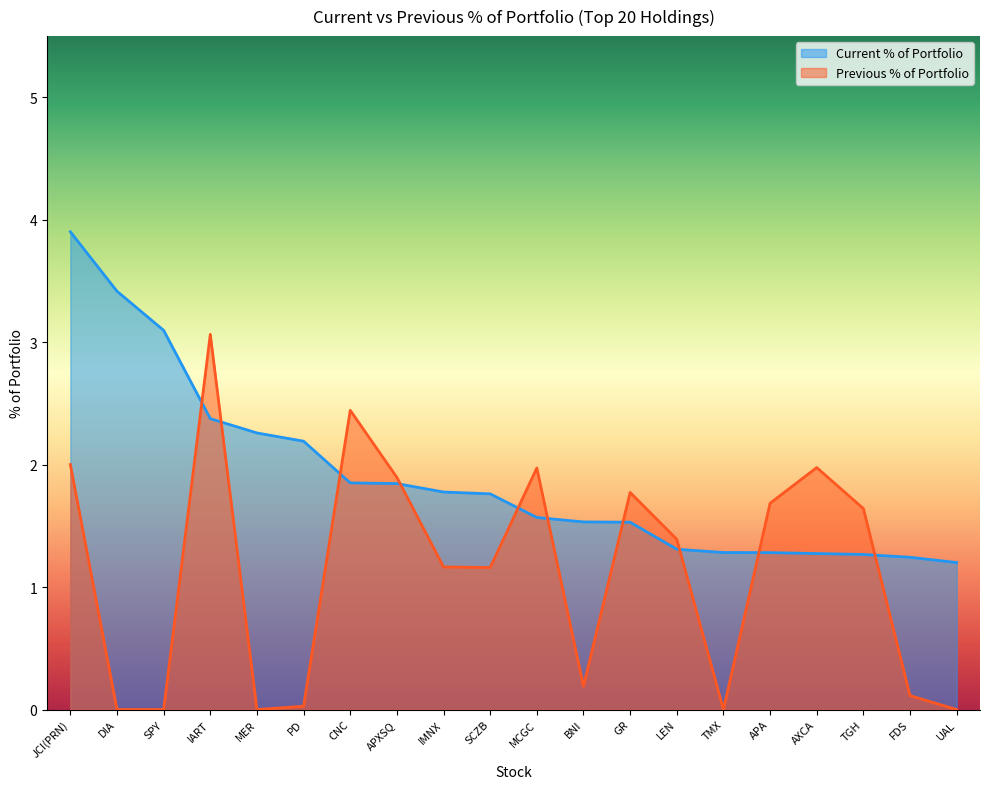

In Previous % of Portfolio, how many points are lower than both neighbors (excluding endpoints)?

4